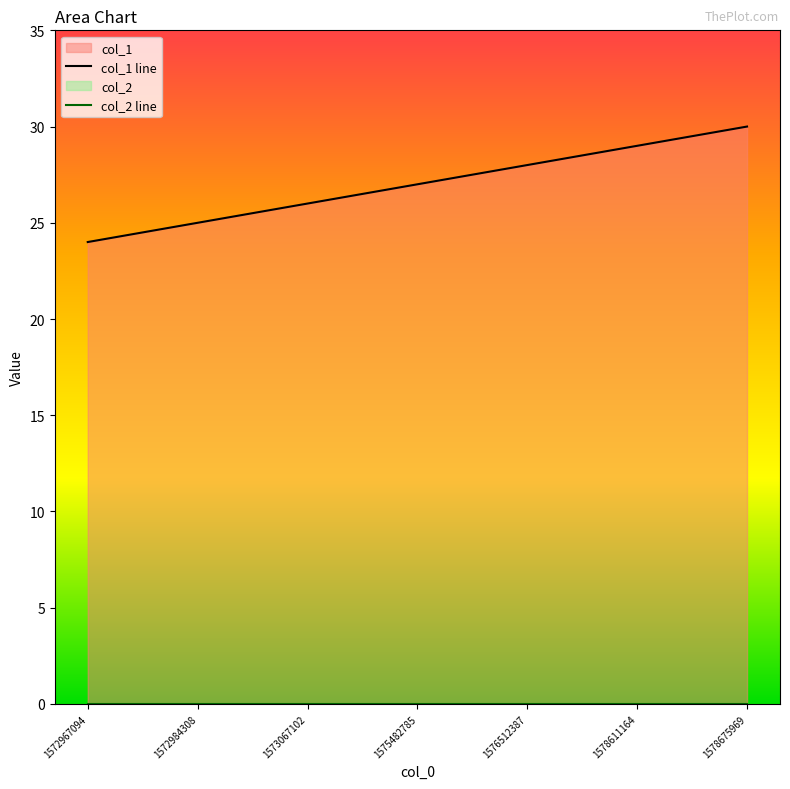

Which label corresponds to the smallest value in the chart?

1572967094